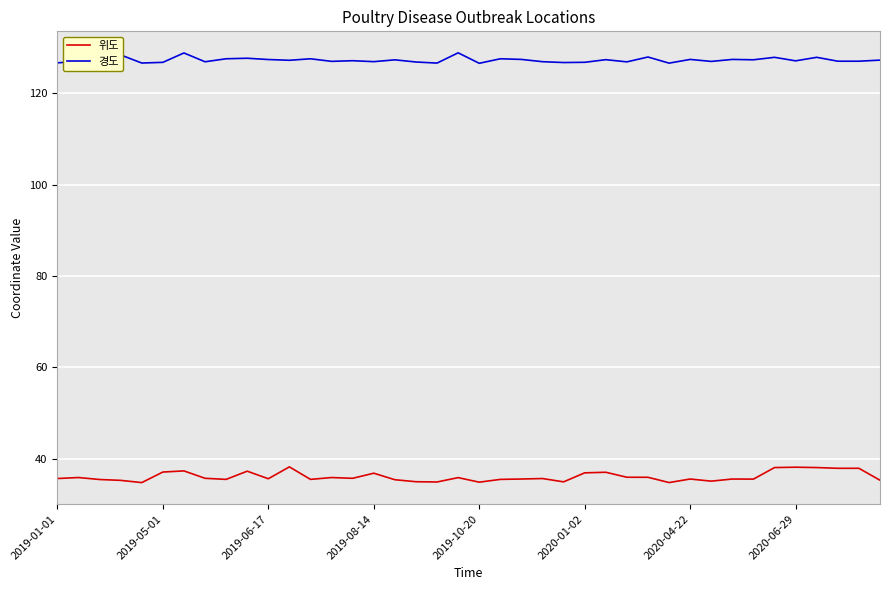

True or false: 경도 and 위도 cross at least once.

False